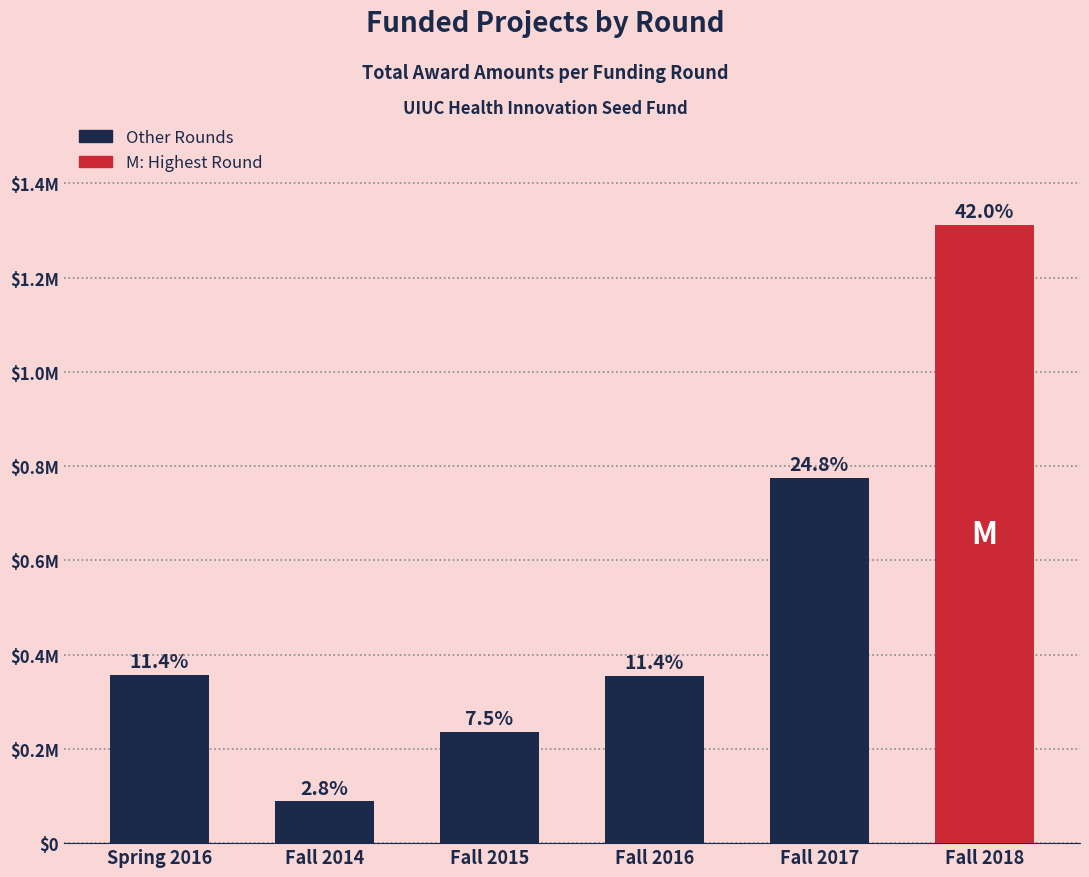

What is the value of the 1st bar from the left?

357273.0